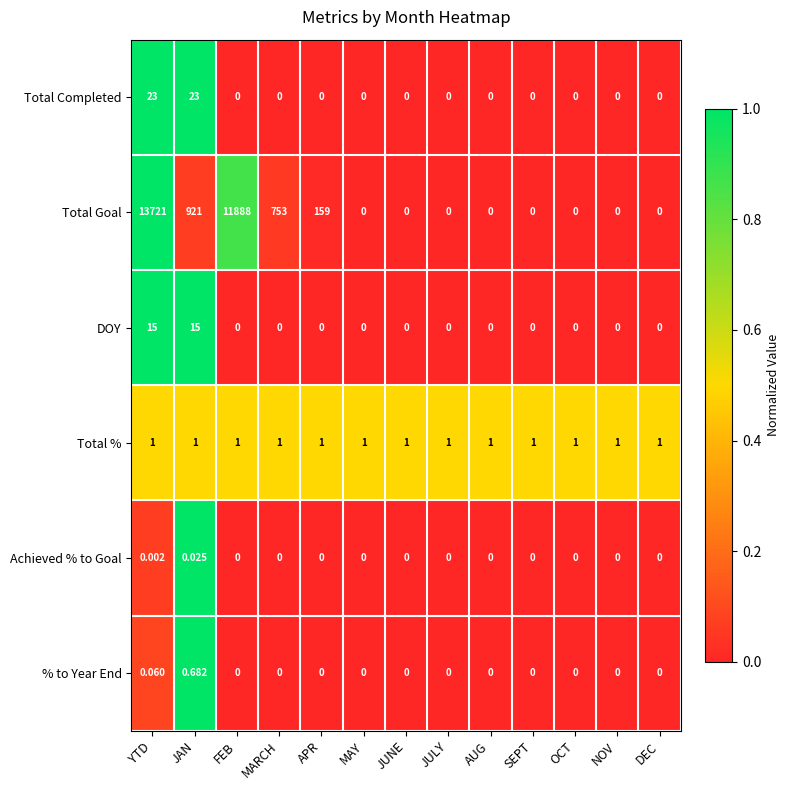

Which series has the widest spread of values?

Total Goal